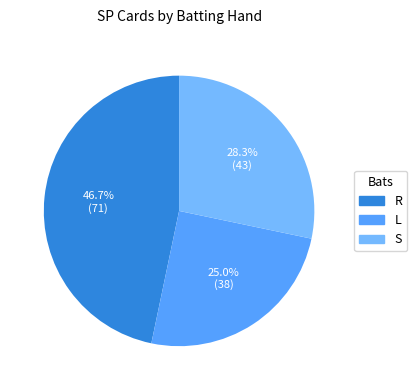

Do L and S together represent more than half of the pie?

Yes